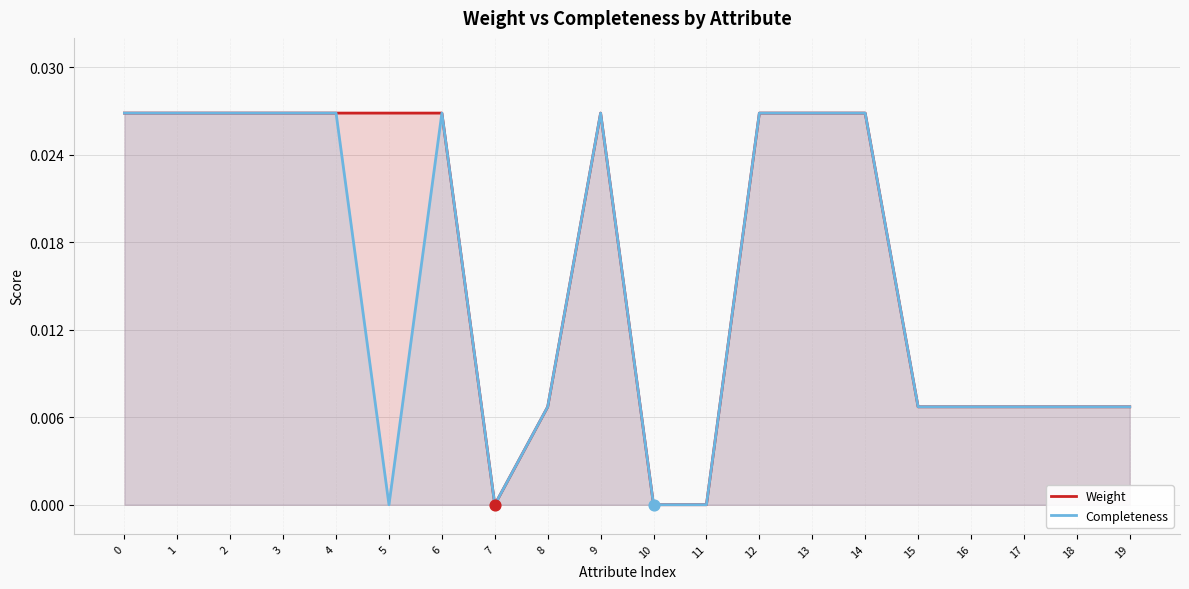

Which series has the largest total across all categories?

Weight